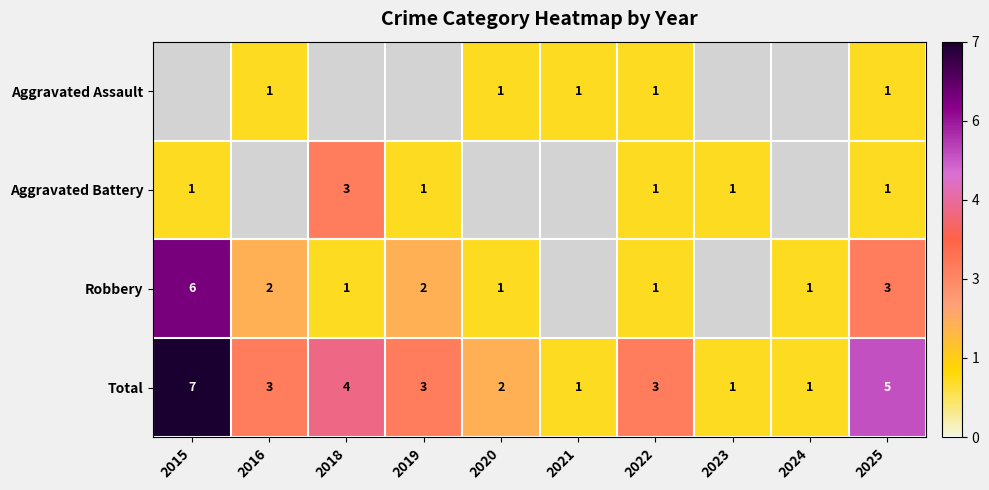

What value does the Total series have at 2019?

3